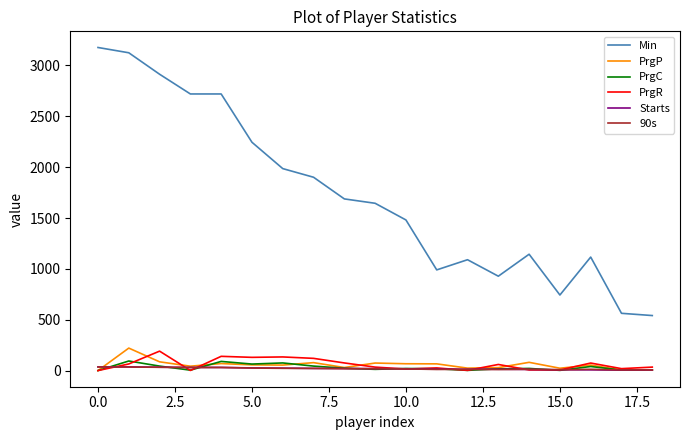

In PrgC, how many points are higher than both neighbors (excluding endpoints)?

6